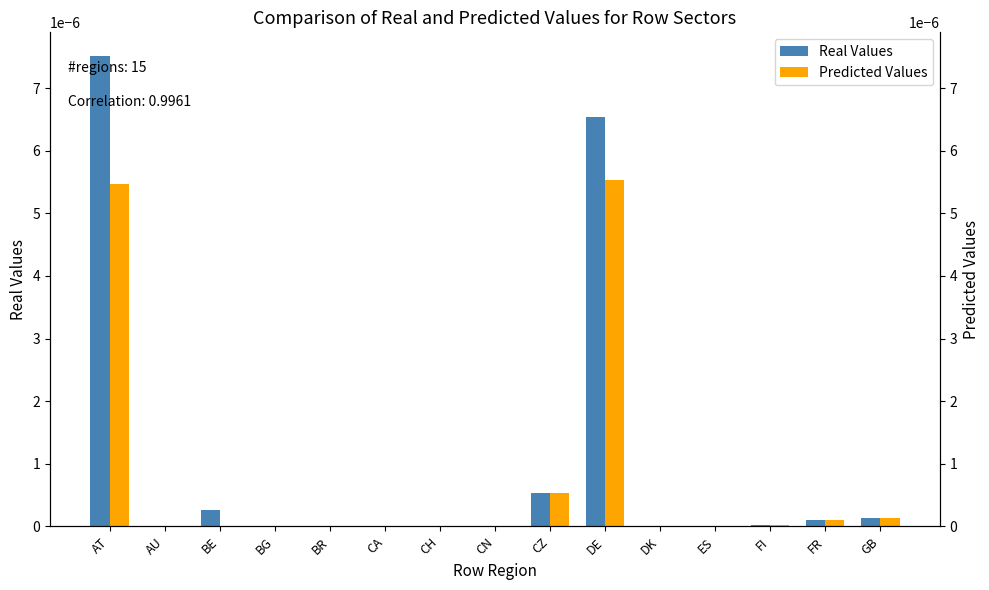

Count the number of categories in the chart.

15